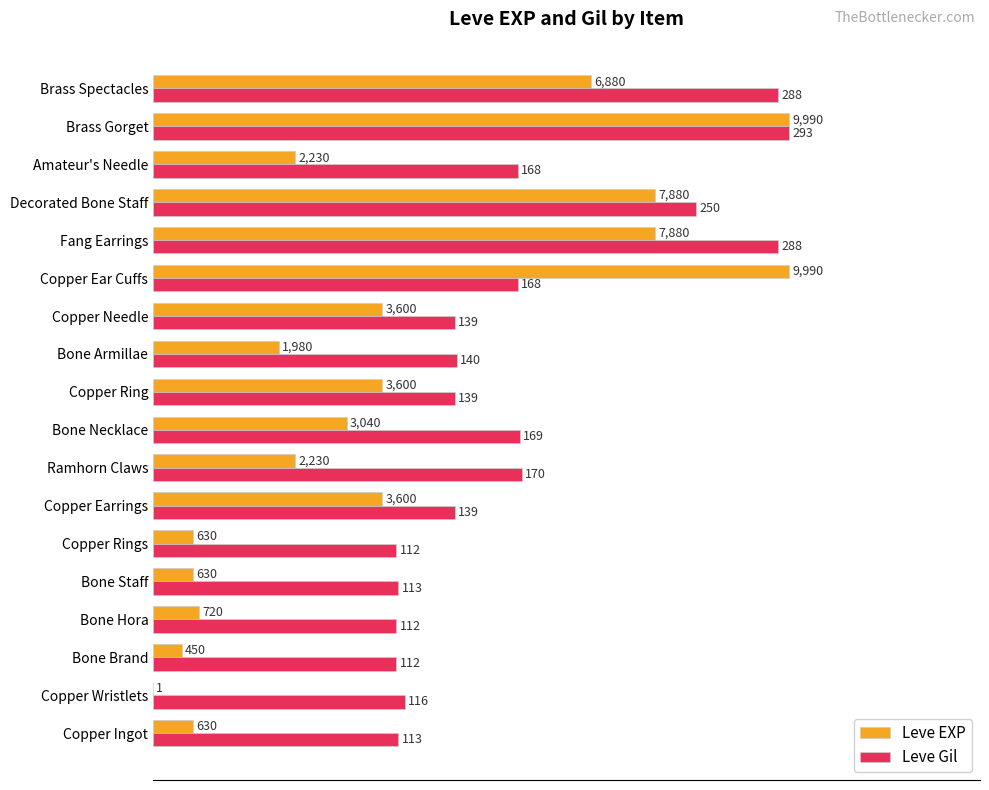

What are all the series names shown in the legend?

Leve EXP, Leve Gil